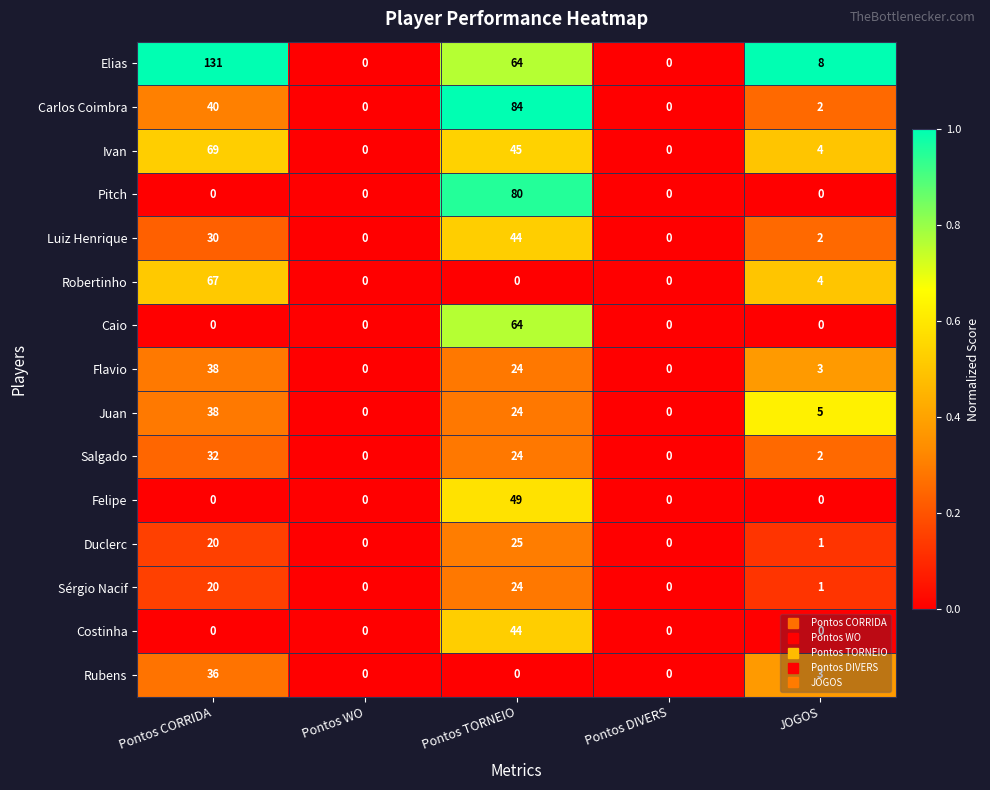

At which category is the sum across all series the highest?

Pontos TORNEIO